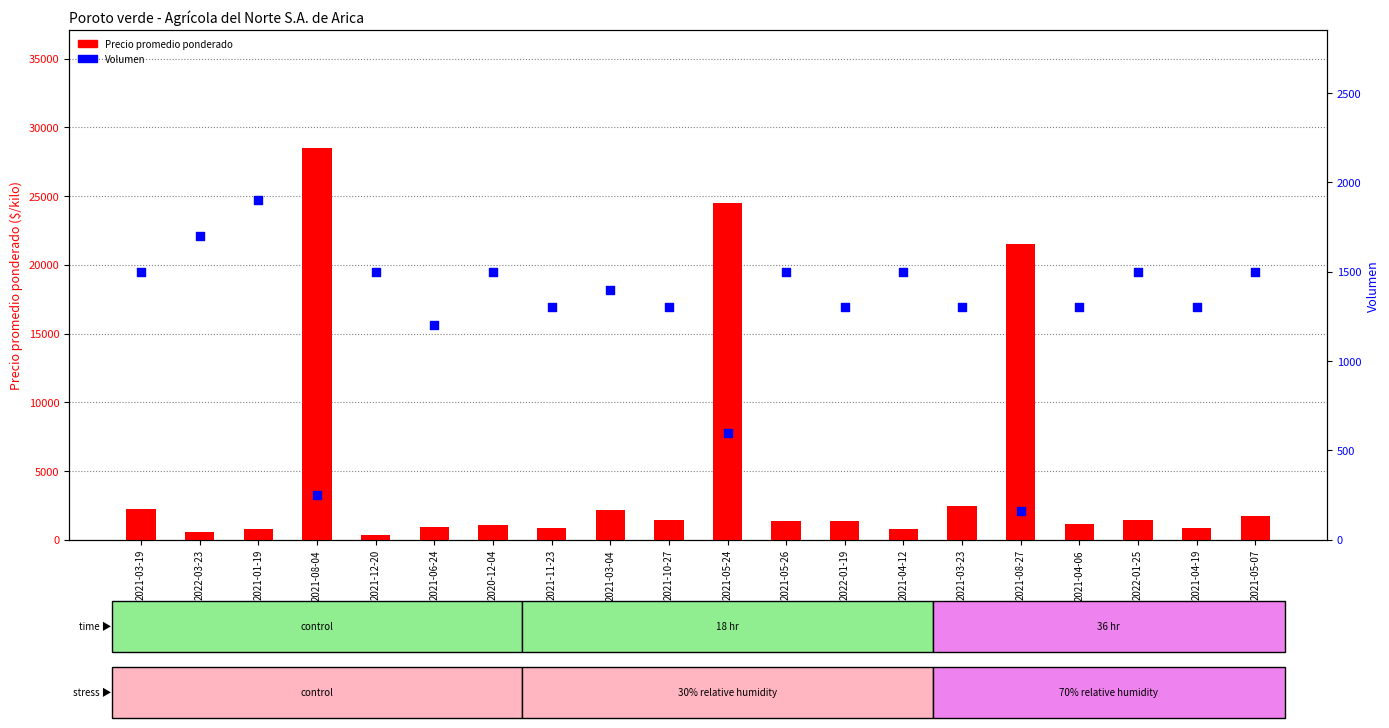

Is the value of Volumen at 2021-03-04 greater than the value of Precio promedio ponderado at 2021-05-24?

No